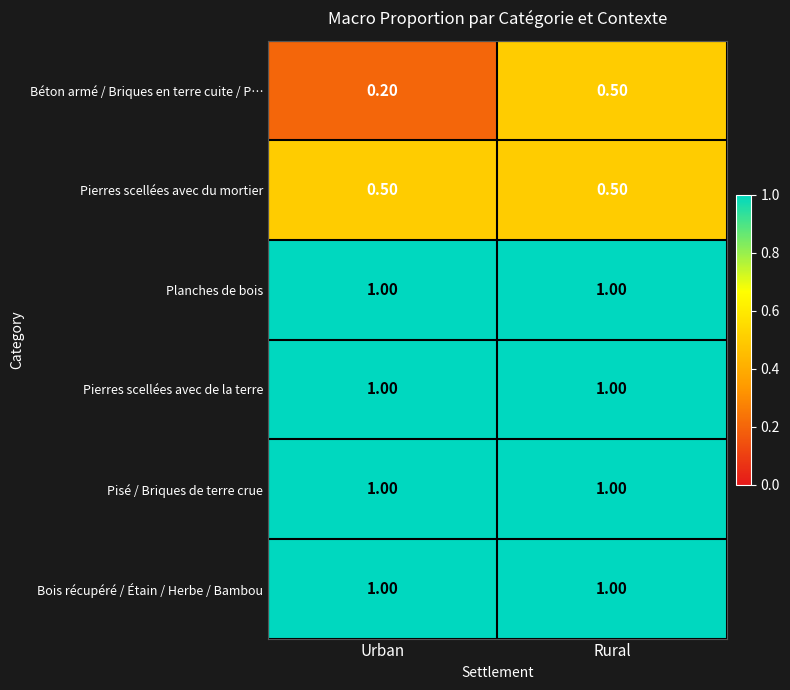

What is the difference between the highest and lowest values at Rural?

0.5